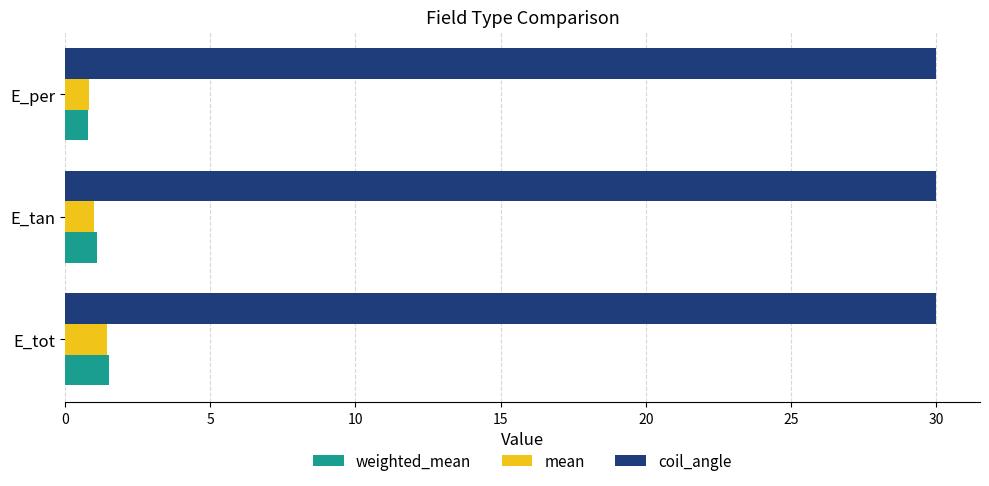

What is the sum of the coil_angle values at E_per and E_tot?

60.0